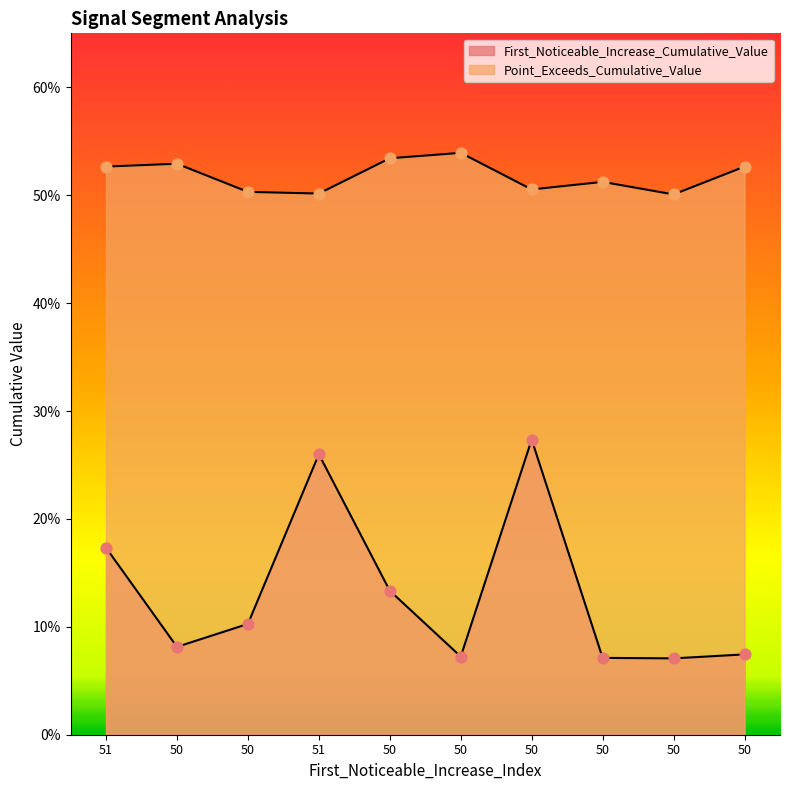

At which category is the sum across all series the highest?

50